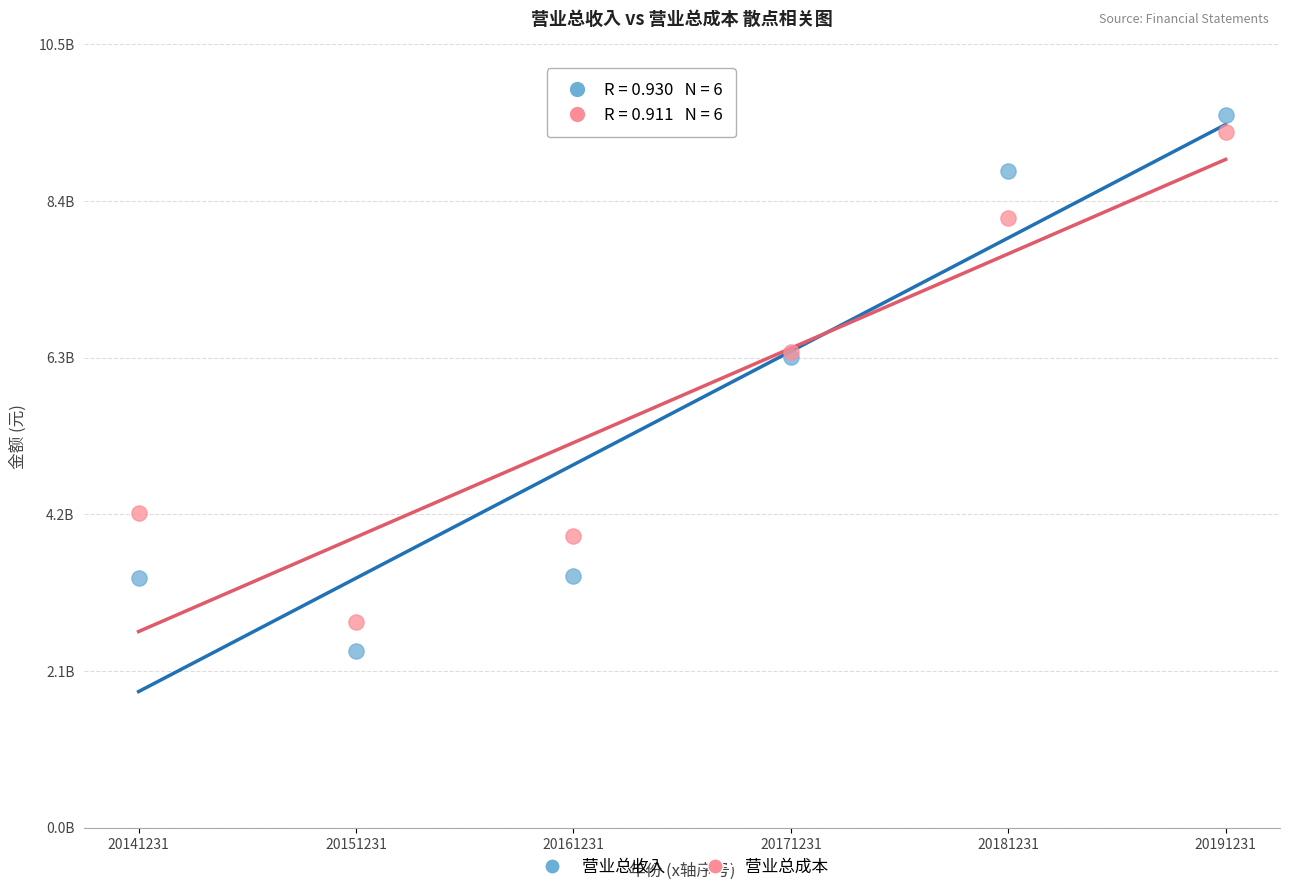

What are all the series names shown in the legend?

营业总收入, 营业总成本